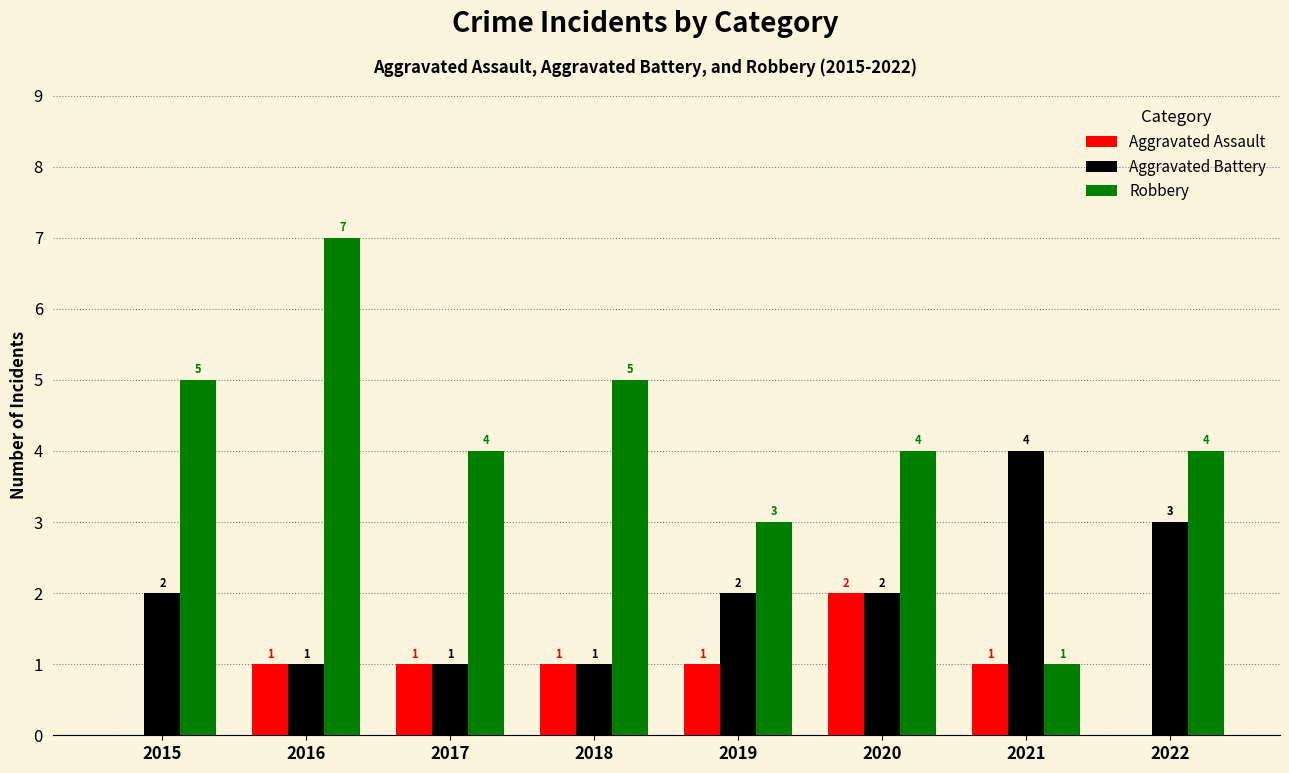

Reading left to right, list all the values displayed in this chart.

Aggravated Assault: 0	1	1	1	1	2	1	0
Aggravated Battery: 2	1	1	1	2	2	4	3
Robbery: 5	7	4	5	3	4	1	4